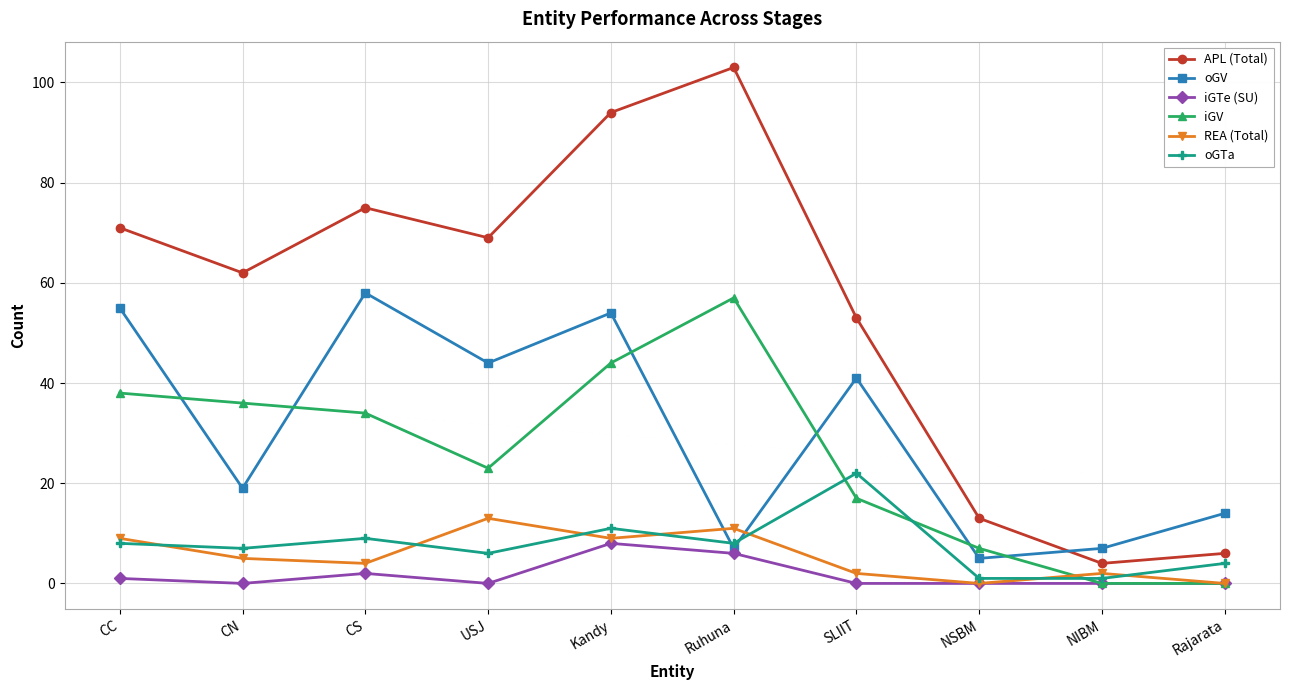

What is the sum of the oGV values at CC and NSBM?

60